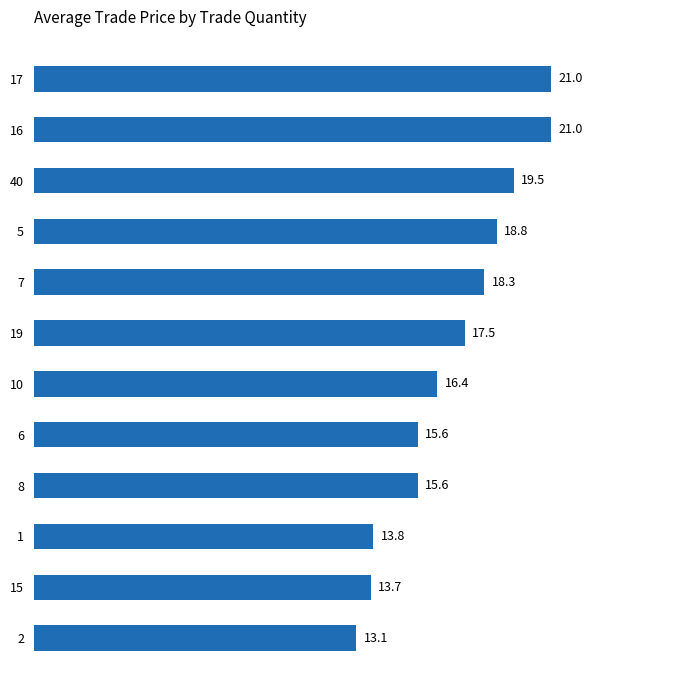

Reading bottom to top, extract all data points from this chart.

2=13.1	15=13.7	1=13.8	8=15.6	6=15.6	10=16.4	19=17.5	7=18.3	5=18.8	40=19.5	16=21.0	17=21.0